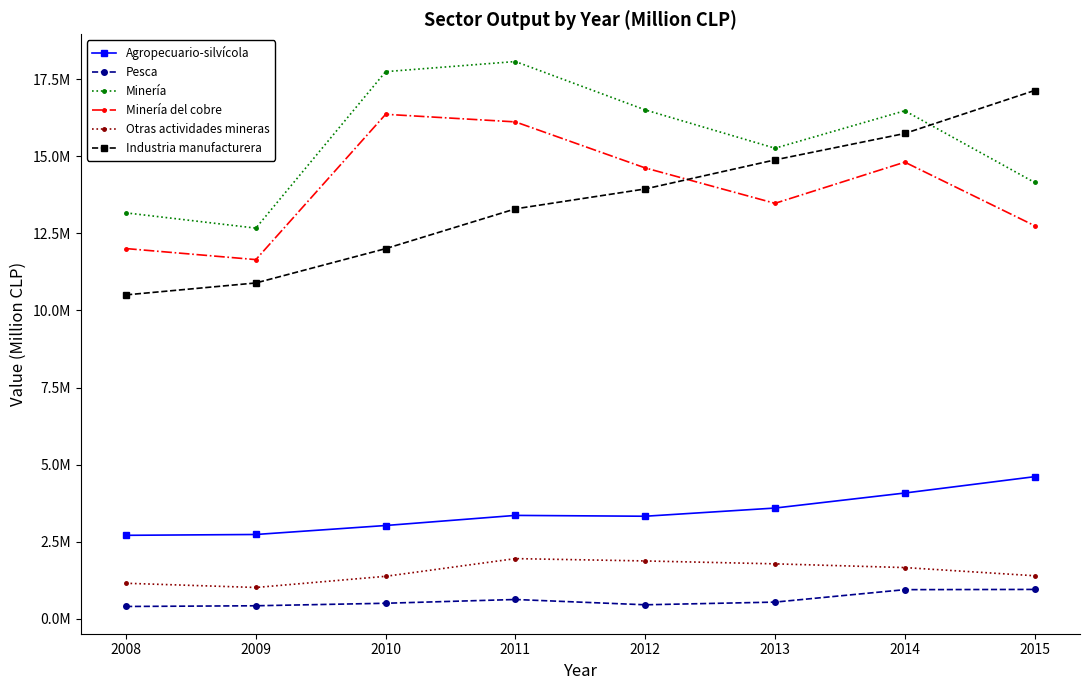

Does the chart have visible grid lines?

No